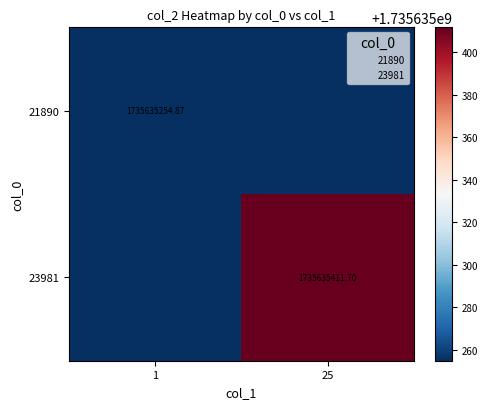

What is the highest value of the 23981 series?

1735635411.7